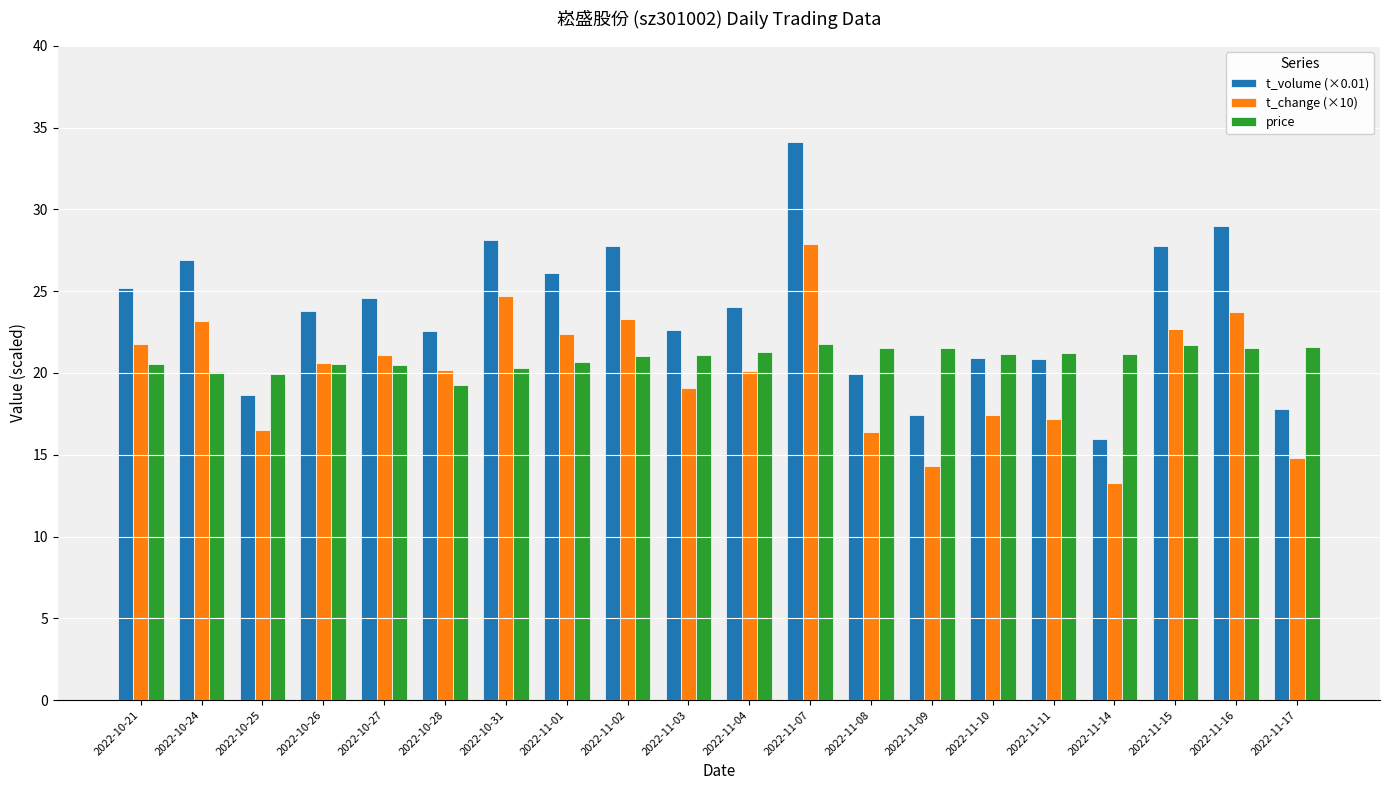

Rank the series by their average value, from highest to lowest.

t_volume (×0.01), price, t_change (×10)